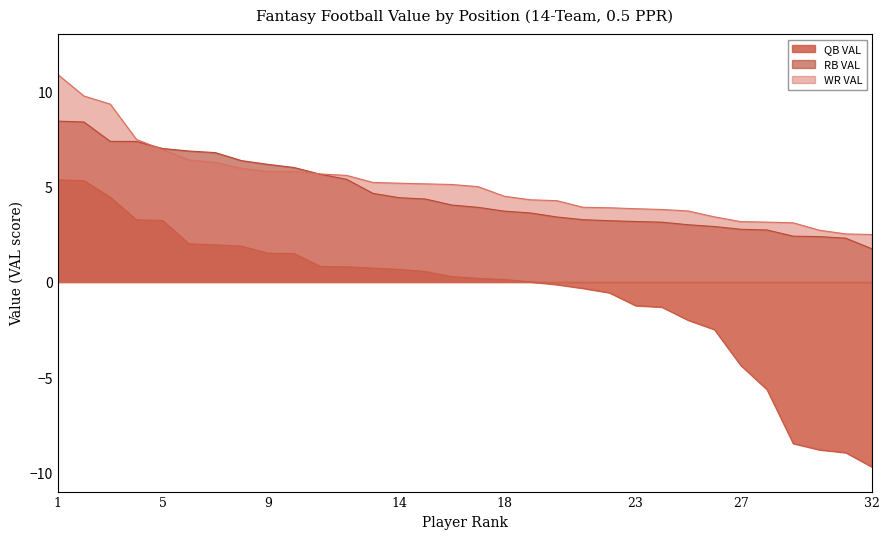

What is the value of the QB VAL point at the 32nd from the left?

-9.7